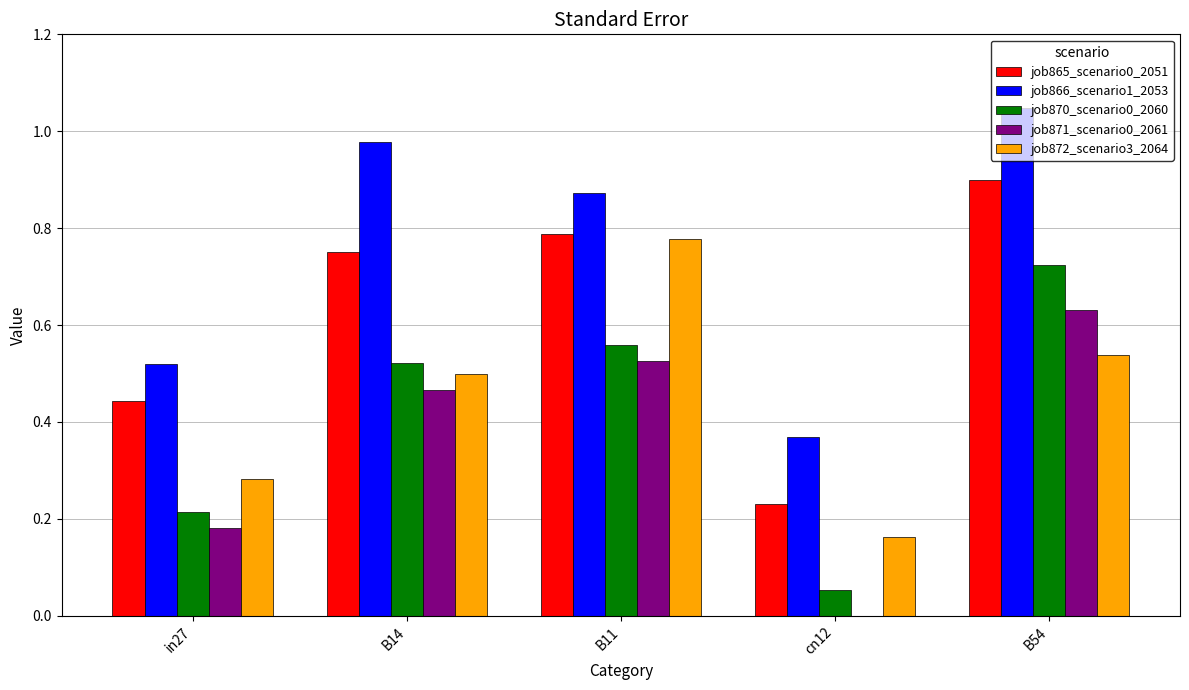

The job870_scenario0_2060 series shows 0.5 at B14. True or false?

True